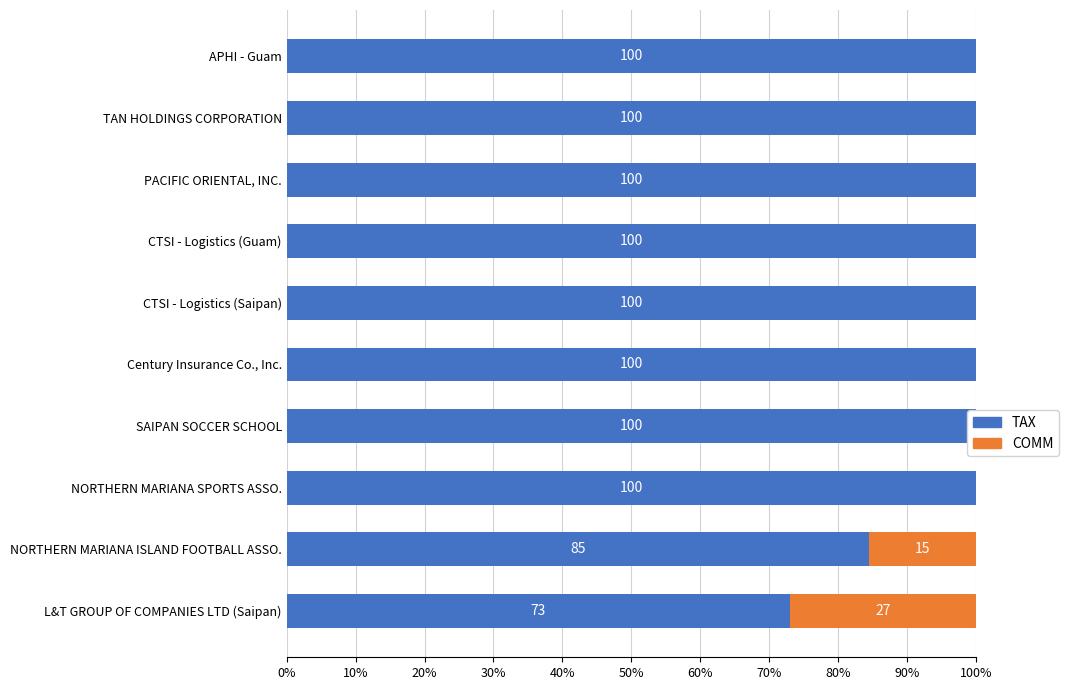

What are all the series names shown in the legend?

TAX, COMM